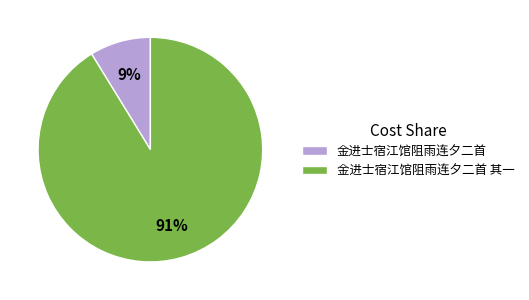

What is the largest slice in the pie chart?

金进士宿江馆阻雨连夕二首 其一